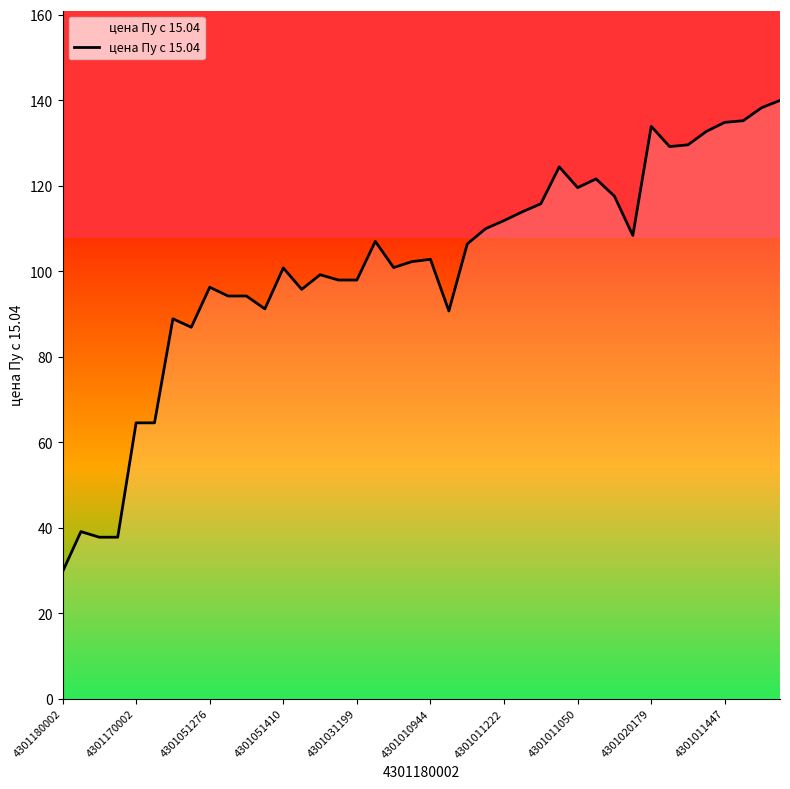

Which category has the lowest value in the цена Пу с 15.04 series?

4301180002